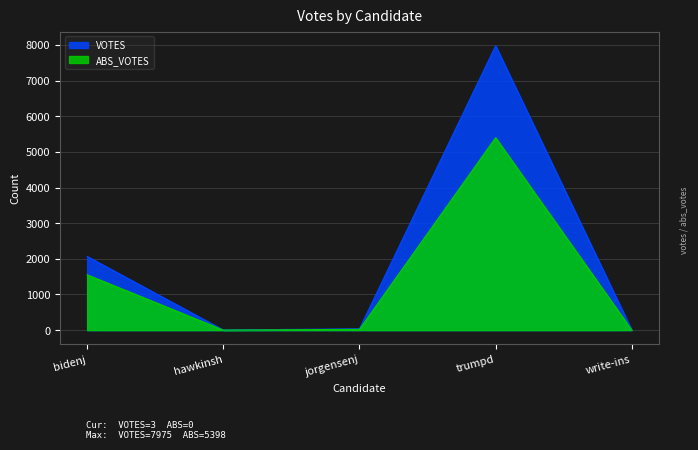

What is the total value across all series at write-ins?

3